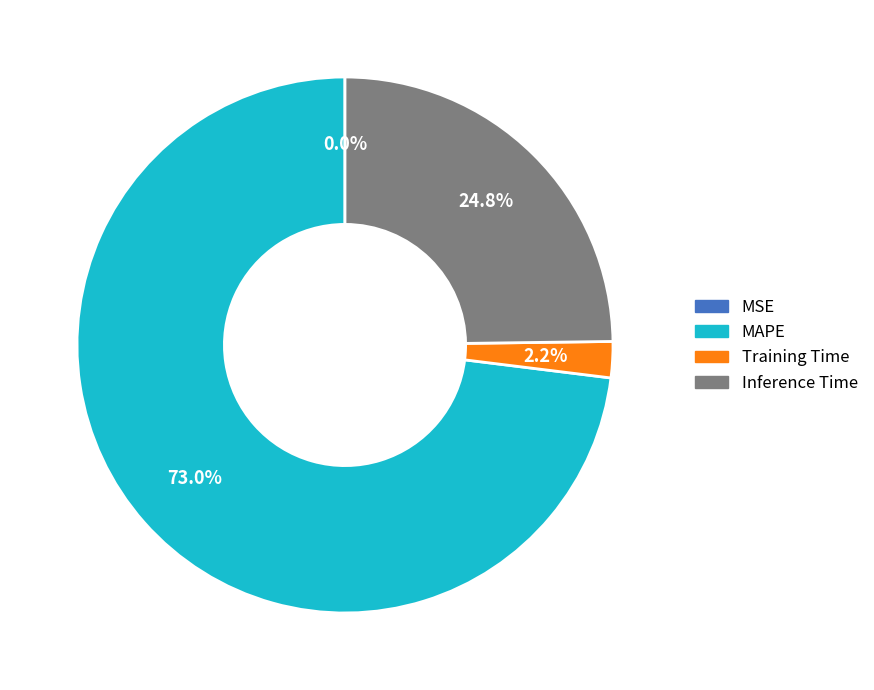

What is the largest slice in the pie chart?

MAPE